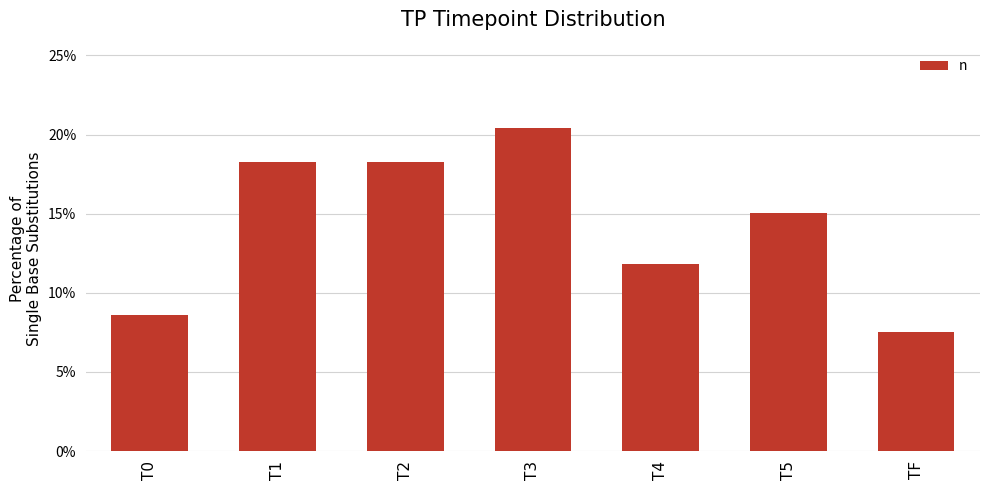

How many bars are there in total?

7